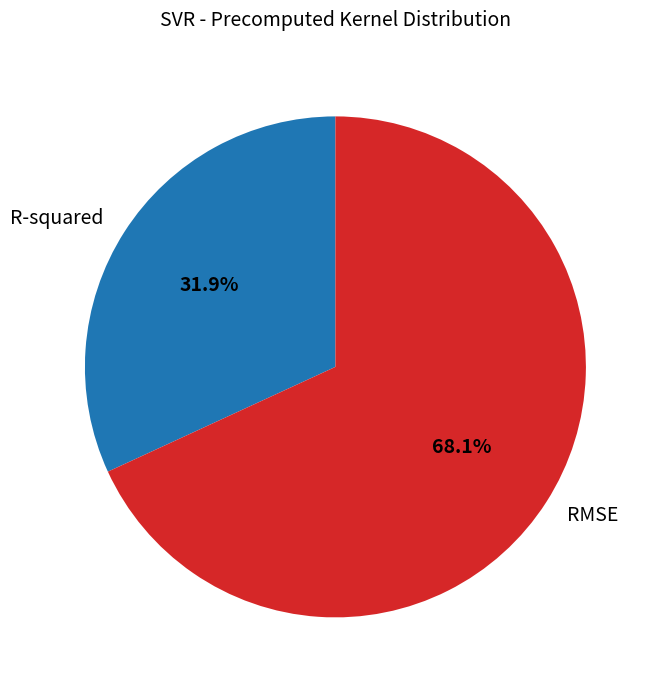

Do R-squared and RMSE together represent more than half of the pie?

Yes